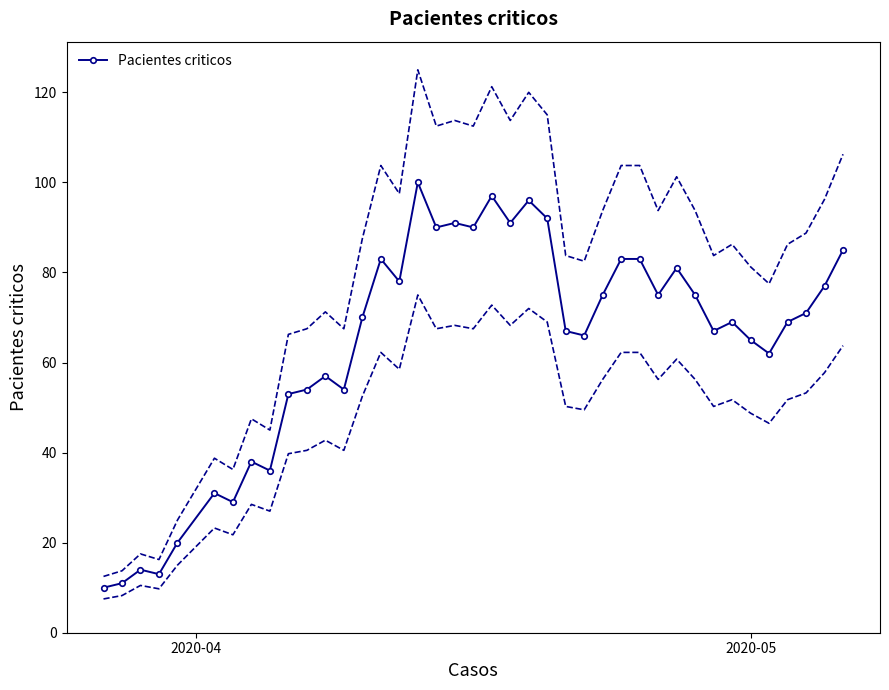

What is the value of the Pacientes criticos point at the 17th from the left?

100